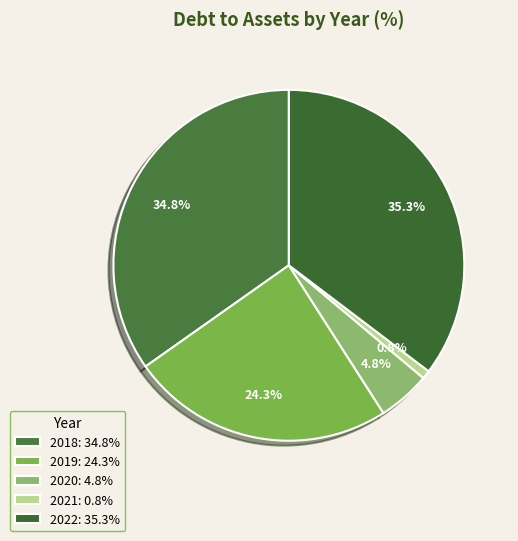

Is there any slice that represents more than half of the pie?

No